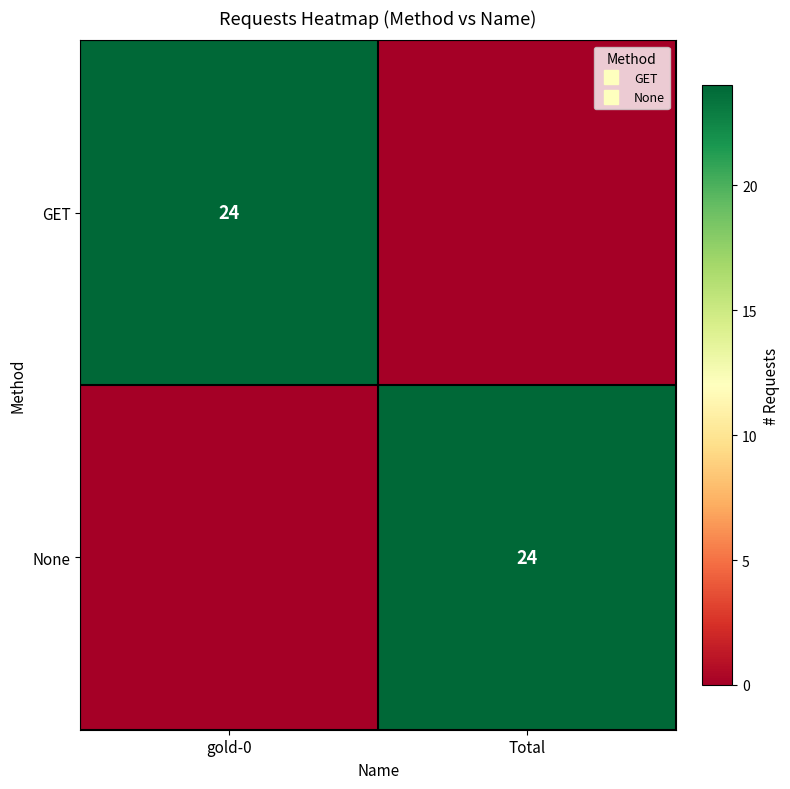

Which label corresponds to the smallest value in the chart?

Total